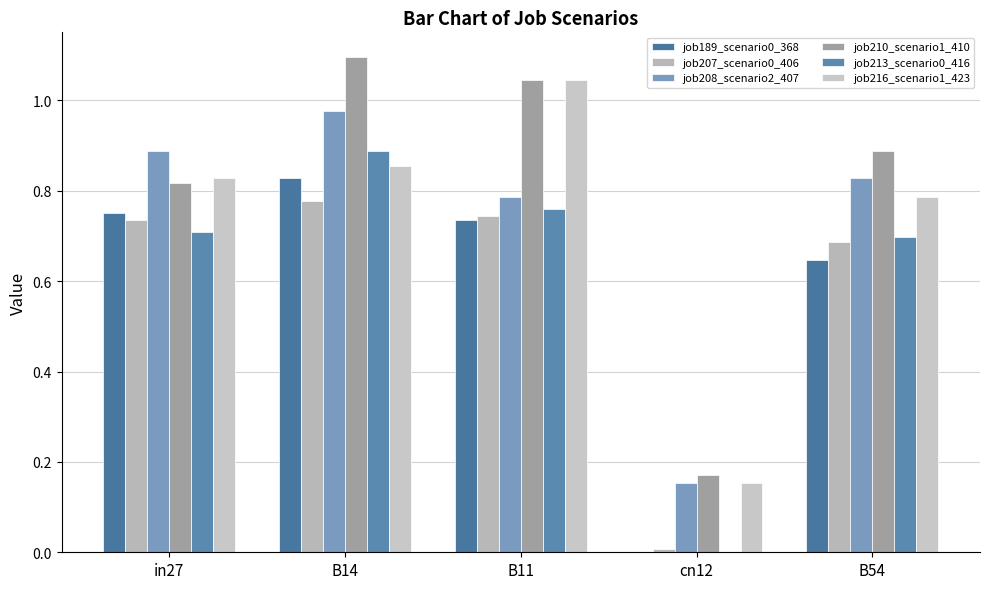

Reading right to left, list all the values displayed in this chart.

job189_scenario0_368: B54=0.6	cn12=0.0	B11=0.7	B14=0.8	in27=0.8
job207_scenario0_406: B54=0.7	cn12=0.0	B11=0.7	B14=0.8	in27=0.7
job208_scenario2_407: B54=0.8	cn12=0.2	B11=0.8	B14=1.0	in27=0.9
job210_scenario1_410: B54=0.9	cn12=0.2	B11=1.0	B14=1.1	in27=0.8
job213_scenario0_416: B54=0.7	cn12=0.0	B11=0.8	B14=0.9	in27=0.7
job216_scenario1_423: B54=0.8	cn12=0.2	B11=1.0	B14=0.9	in27=0.8